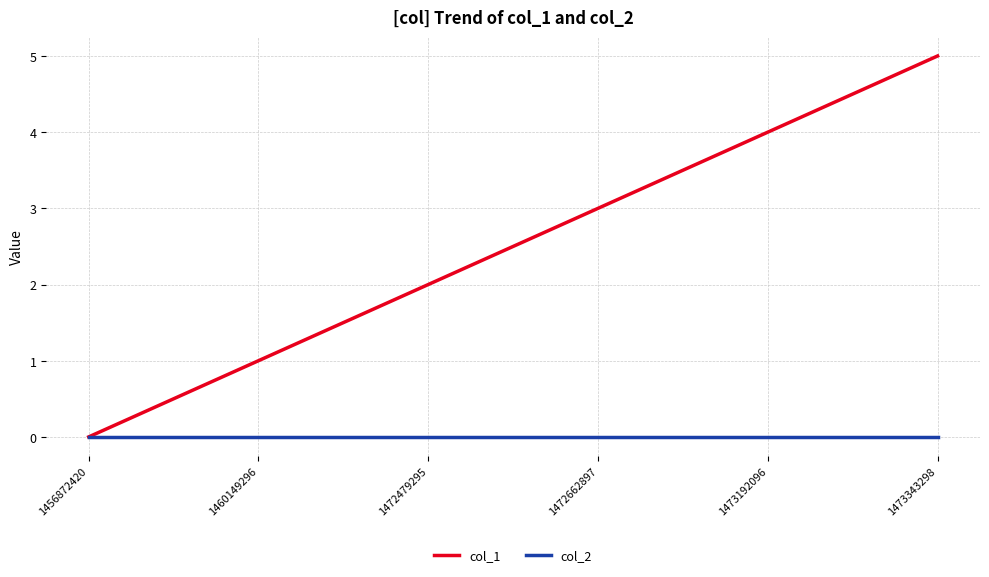

Reading left to right, extract all data points from this chart.

col_1: 0	1	2	3	4	5
col_2: 0	0	0	0	0	0